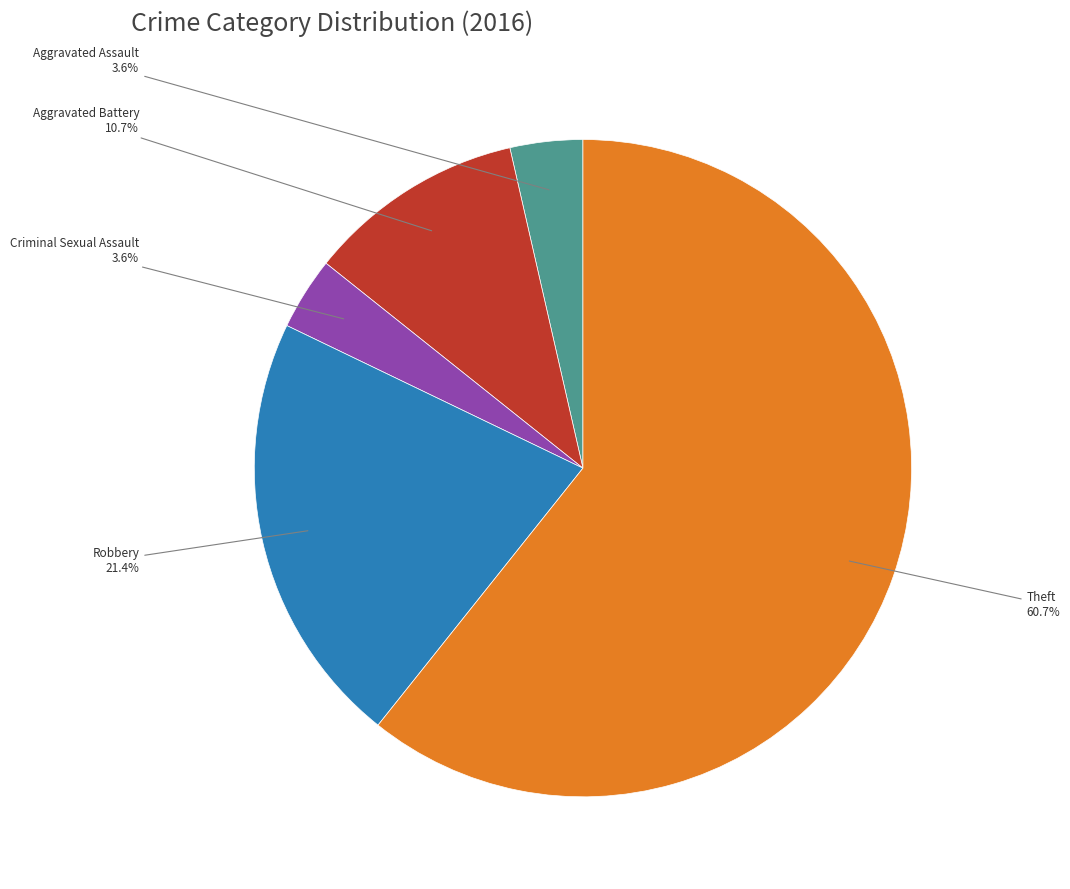

Is there any slice that represents more than half of the pie?

Yes